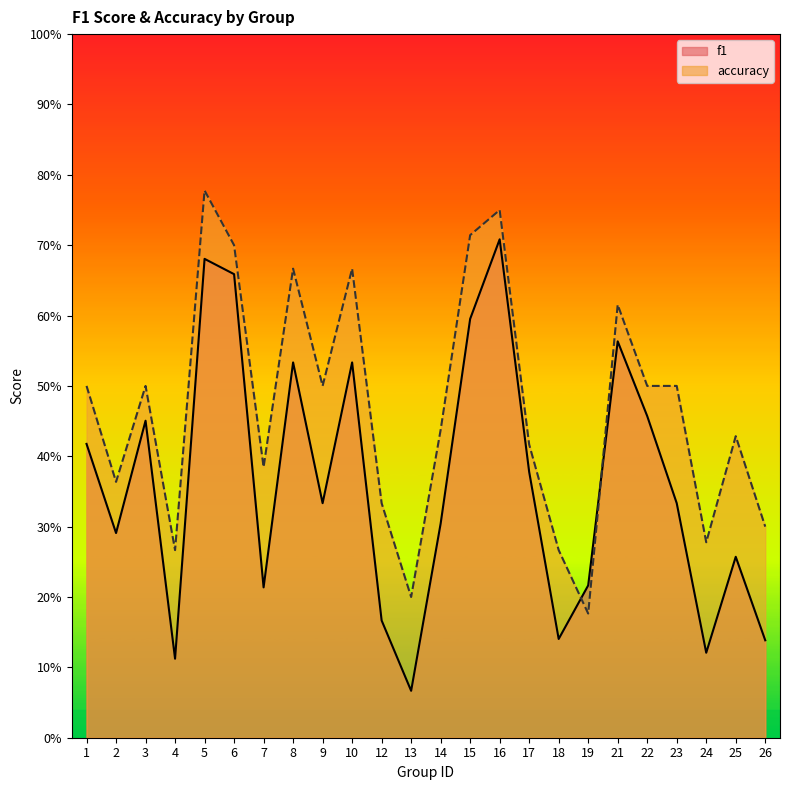

List the series in order of their overall mean, lowest first.

f1, accuracy